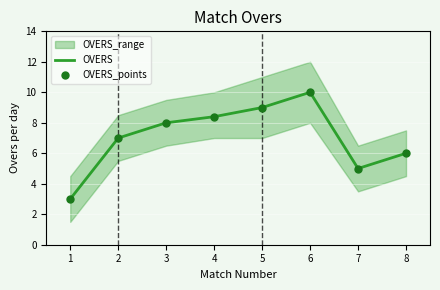

Is it true that OVERS equals 9.4 at 8?

False